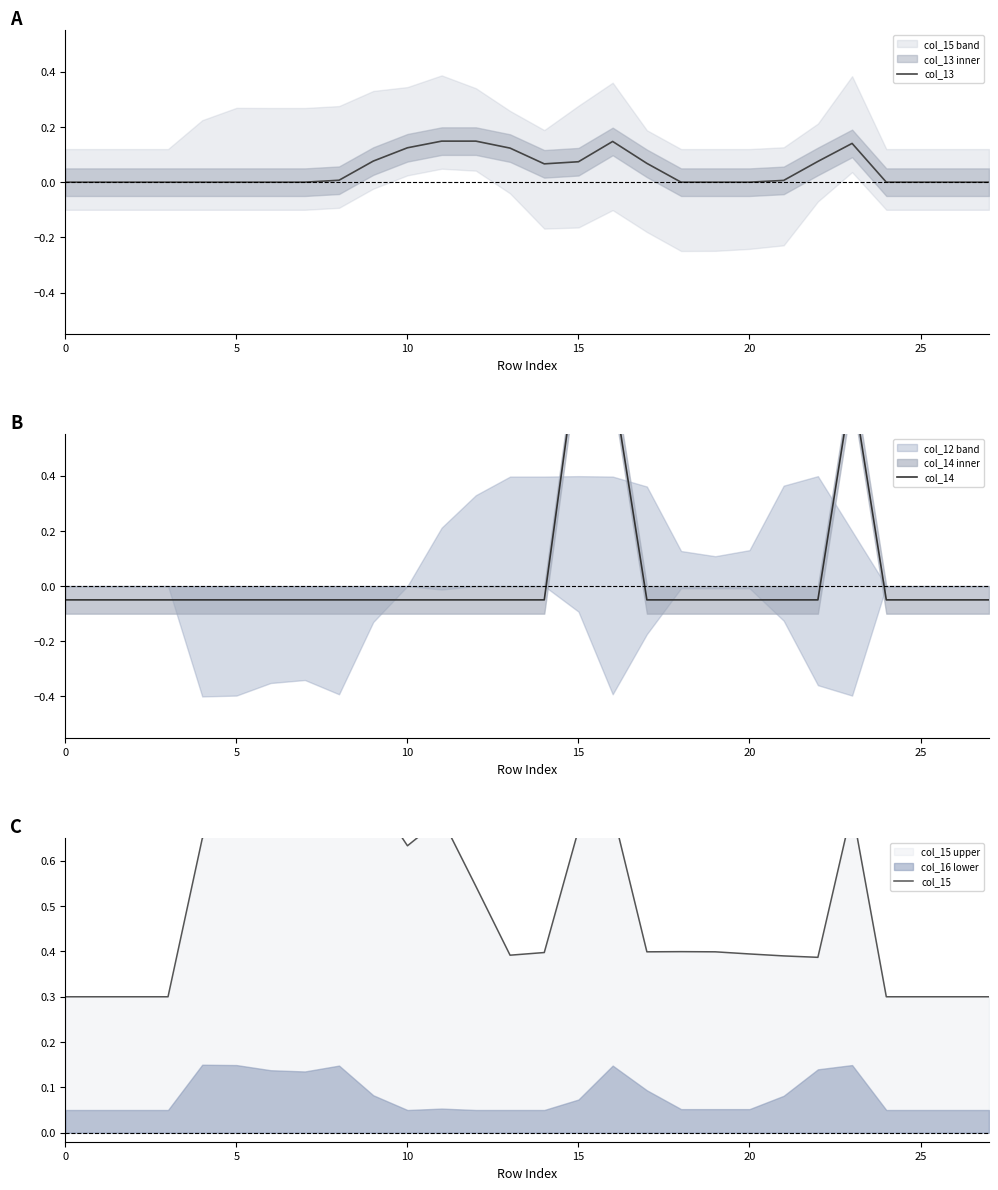

Does the chart display data point markers on the line(s)?

No